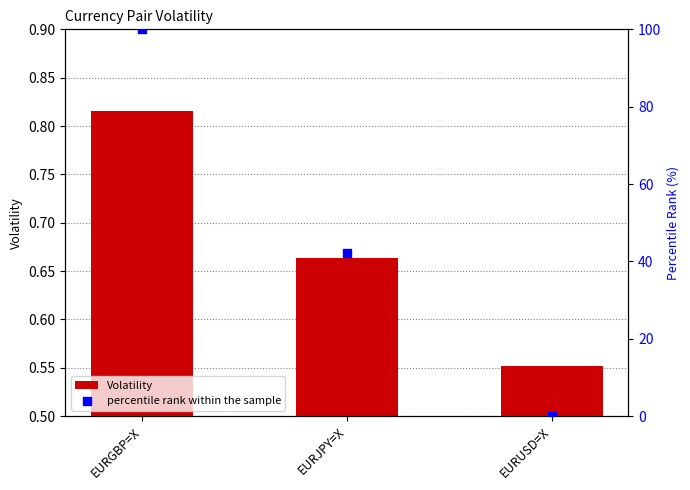

What is the total value across all series at EURJPY=X?

42.9